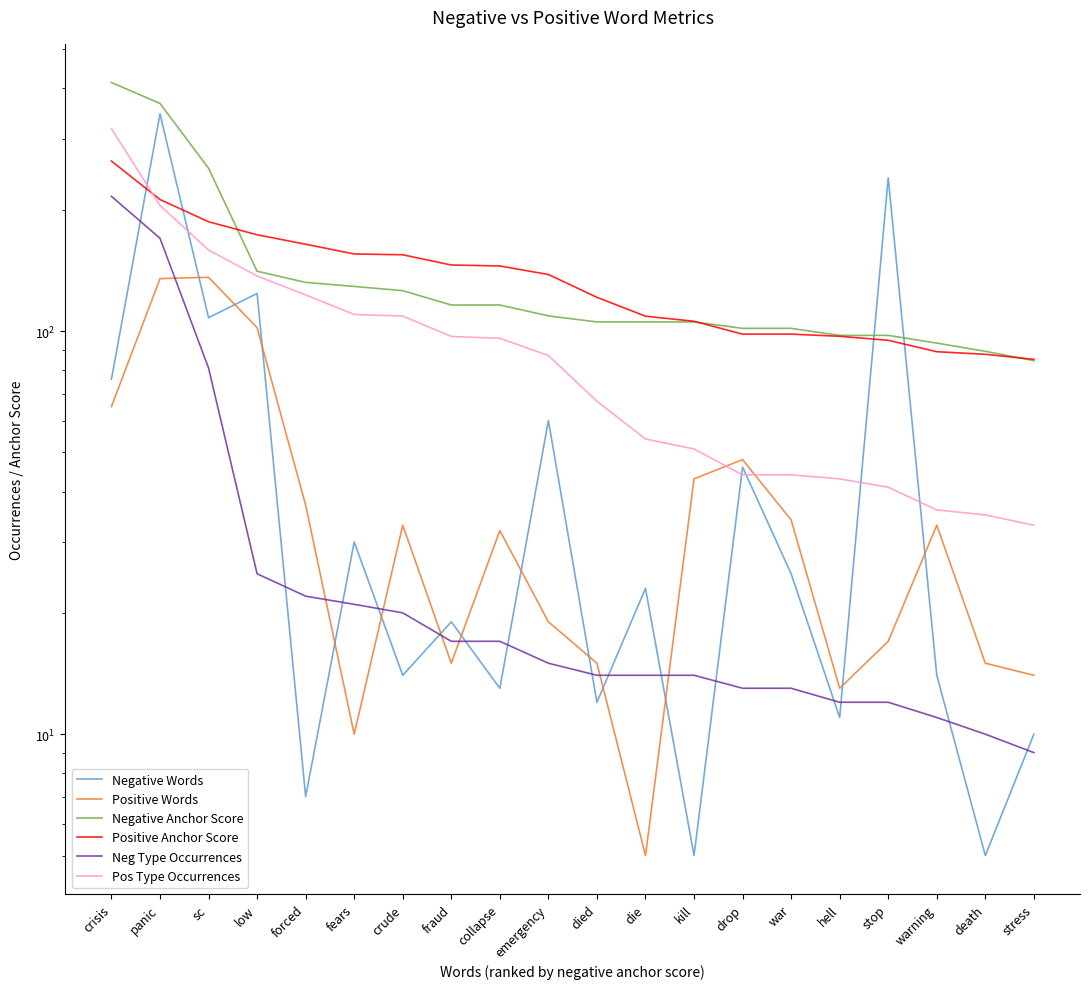

Rank the categories by Positive Words value from highest to lowest.

sc, panic, low, crisis, drop, kill, forced, war, crude, warning, collapse, emergency, stop, fraud, died, death, stress, hell, fears, die